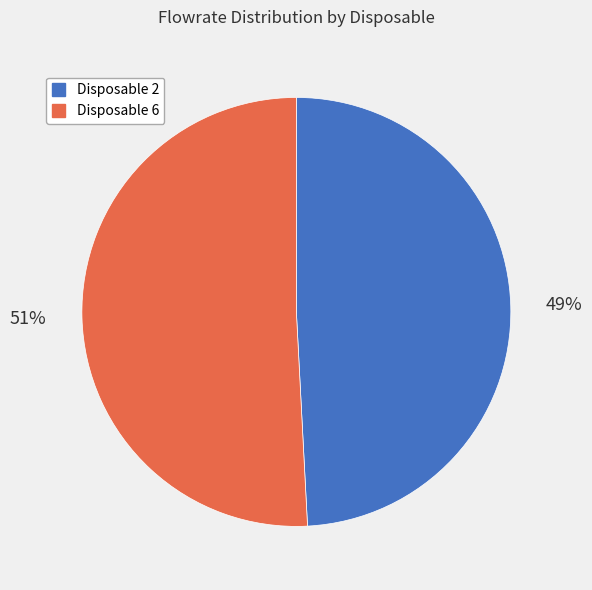

To the nearest percent, what percentage of the pie is Disposable 6?

51%